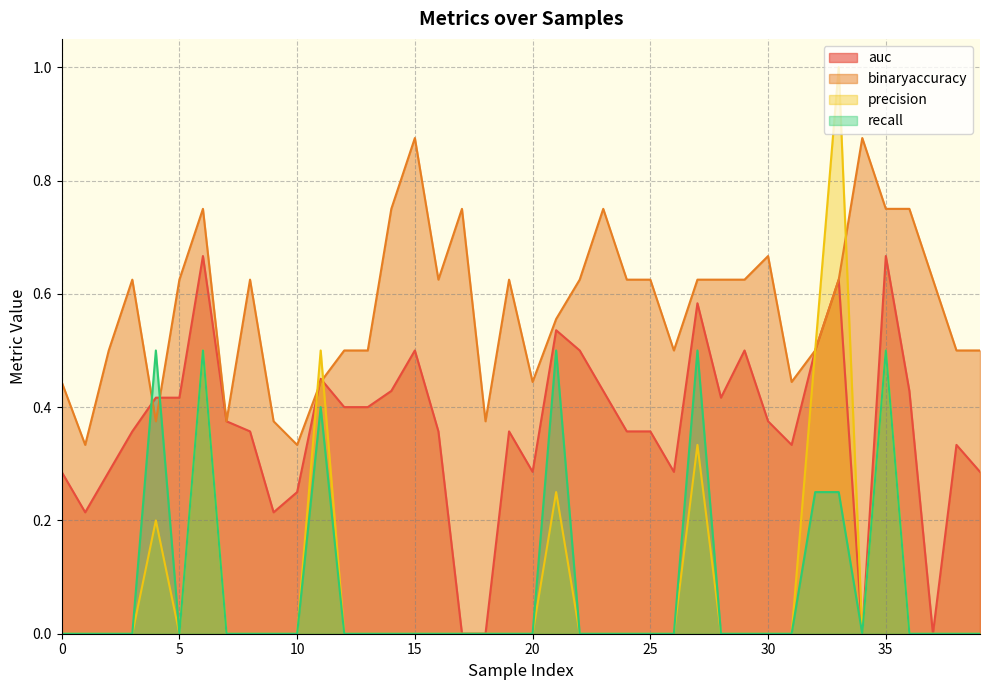

At which label is binaryaccuracy closest to 0?

1